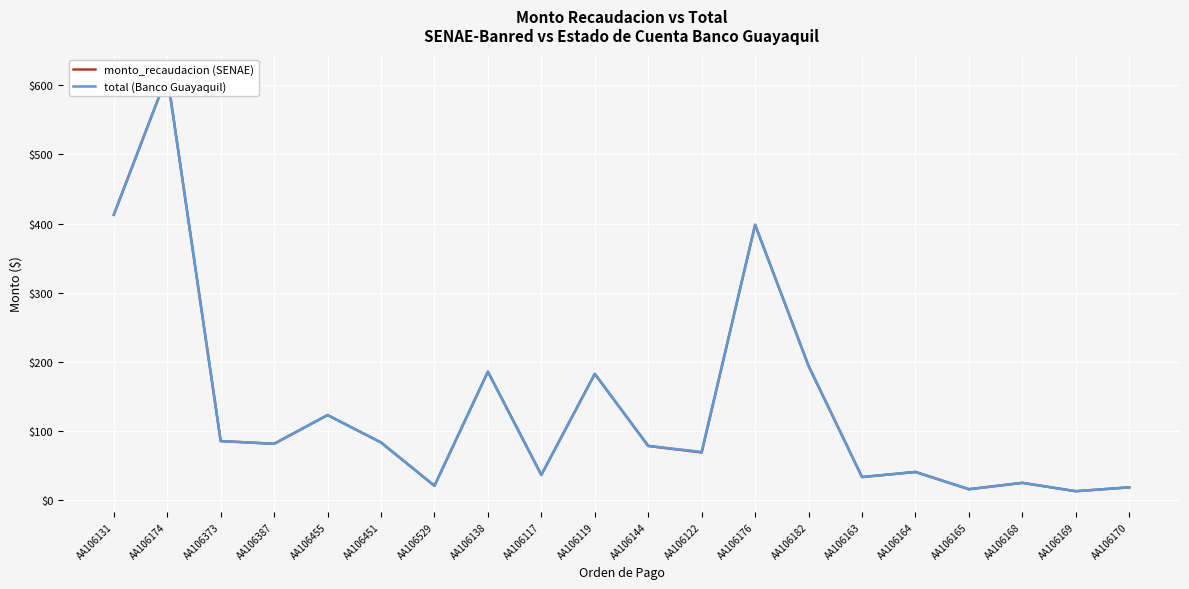

The monto_recaudacion (SENAE) series shows 592.1 at AA106131. True or false?

False